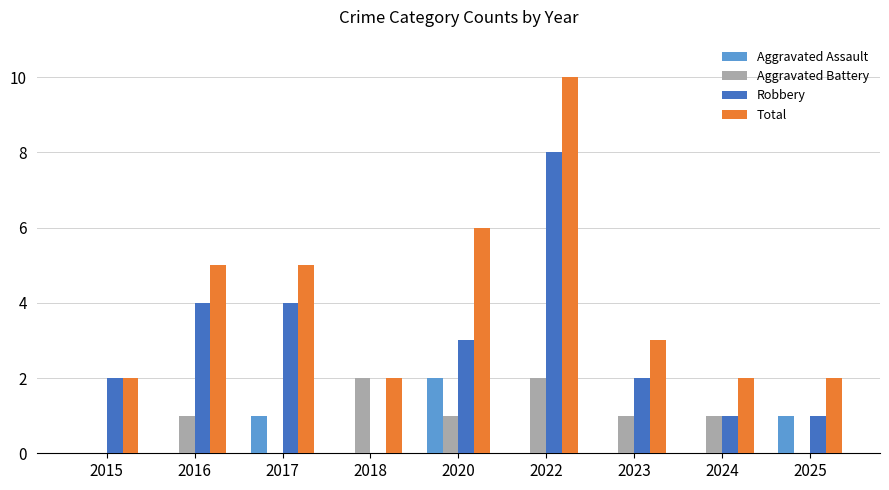

The value of Robbery at 2017 is 4. True or false?

True